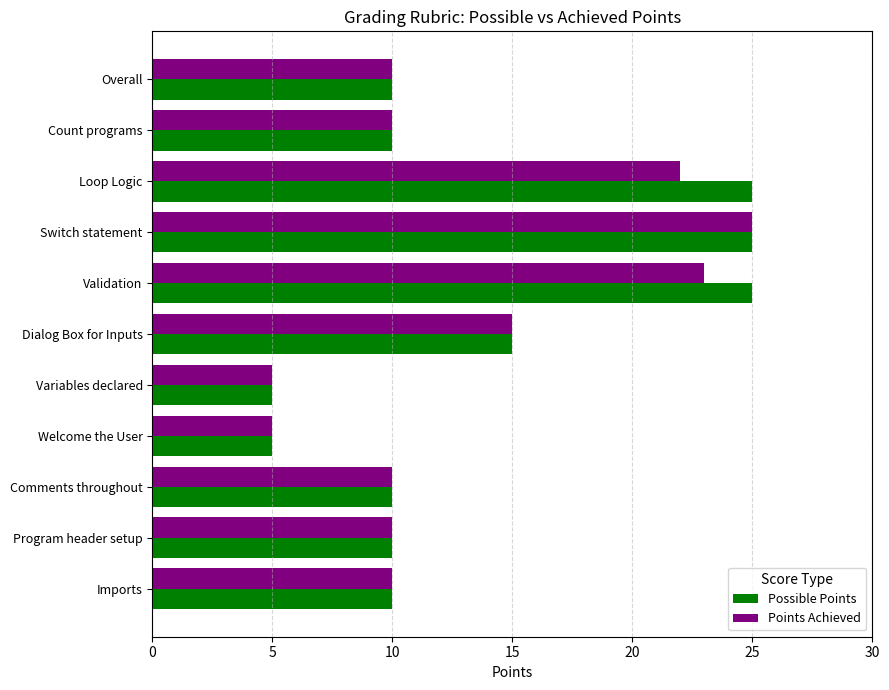

What is the total value across all series at Switch statement?

50